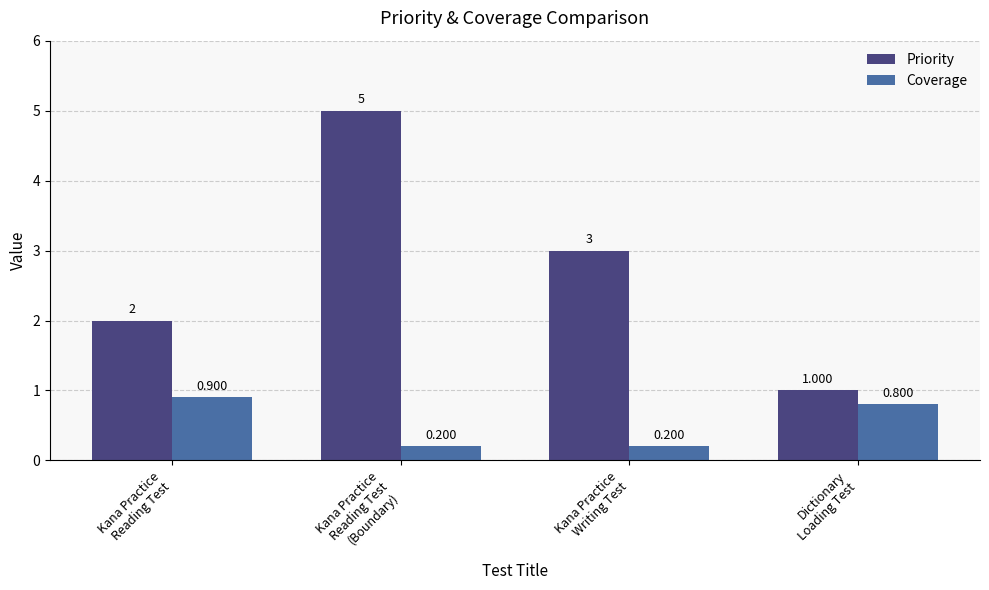

Does the chart contain any negative values?

No